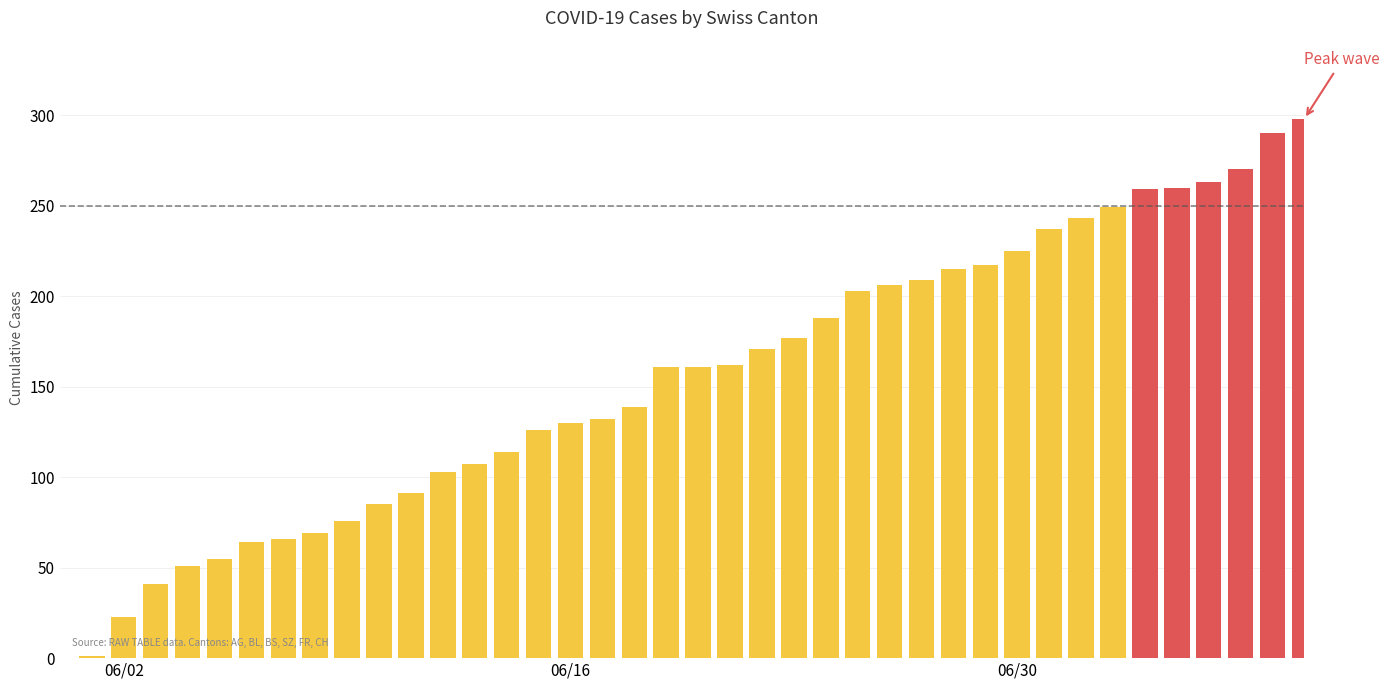

What is the sum of all values?

6137